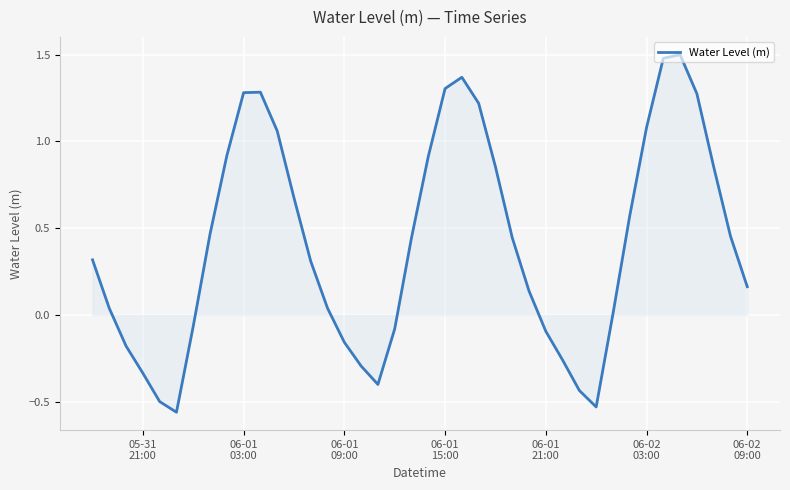

What is the difference between the maximum and minimum values?

2.1